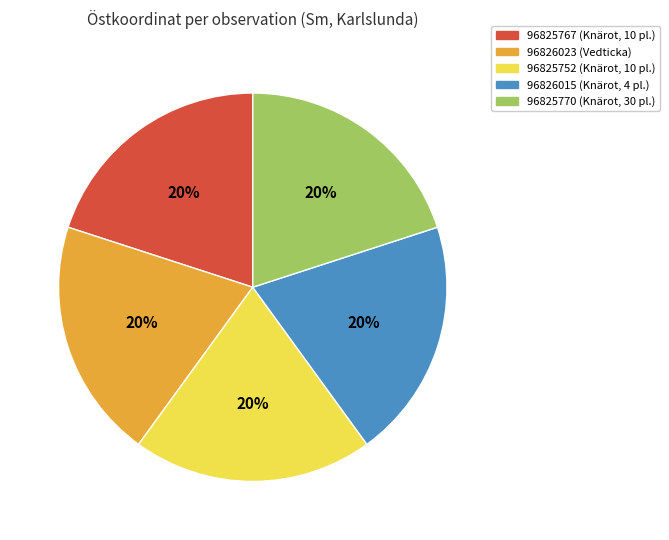

Approximately how many times larger is the value at 96826023 compared to 96826015?

1.0